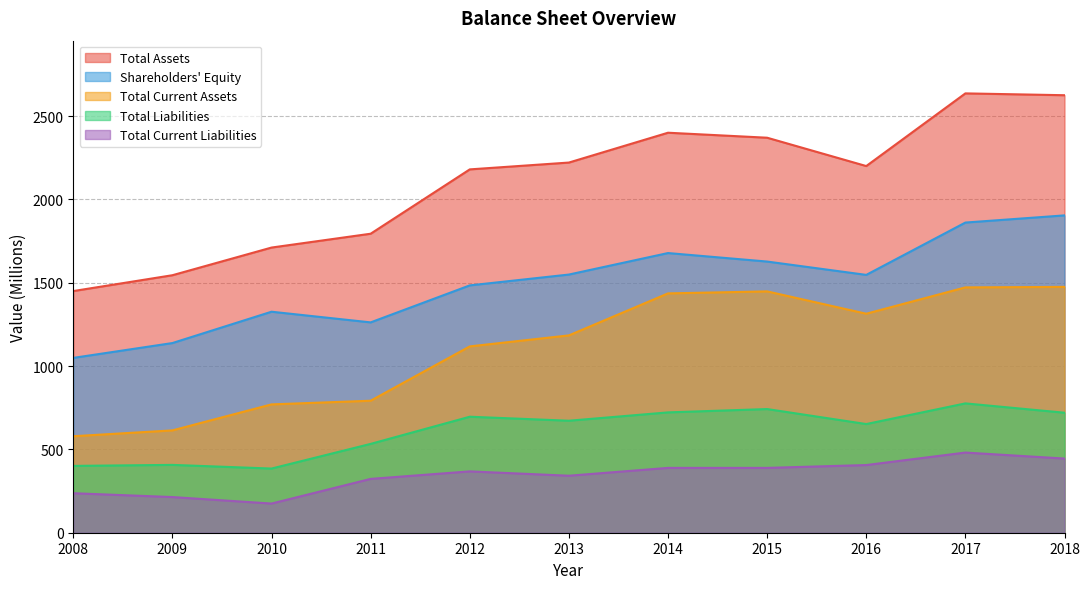

Between 2010 and 2014, which series saw the biggest shift?

Total Assets